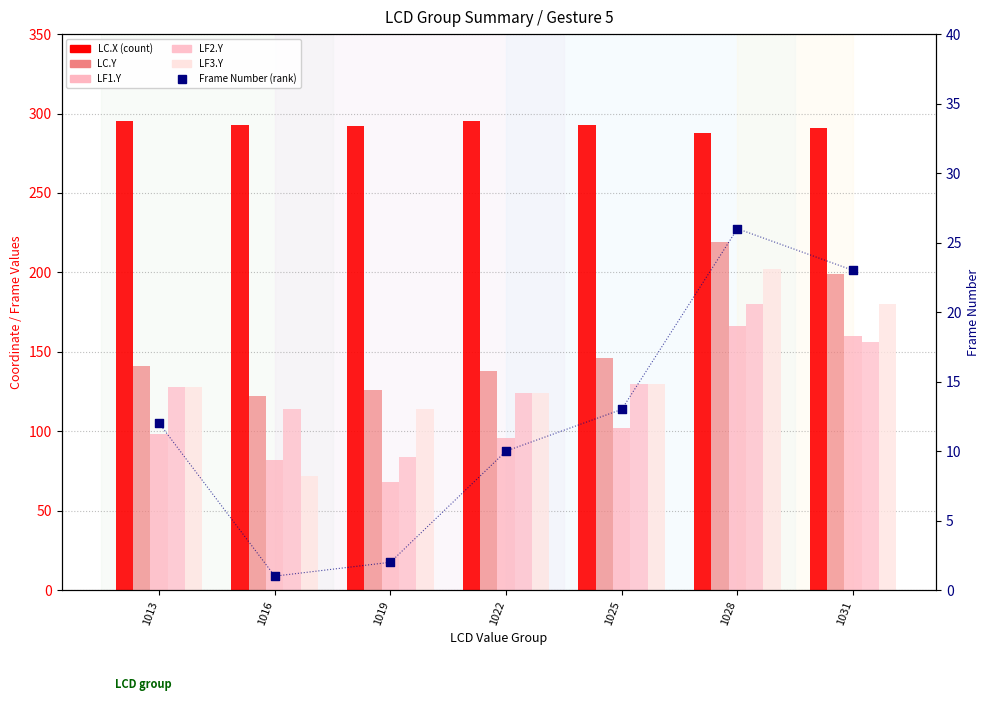

At how many categories does at least one series exceed 107?

7